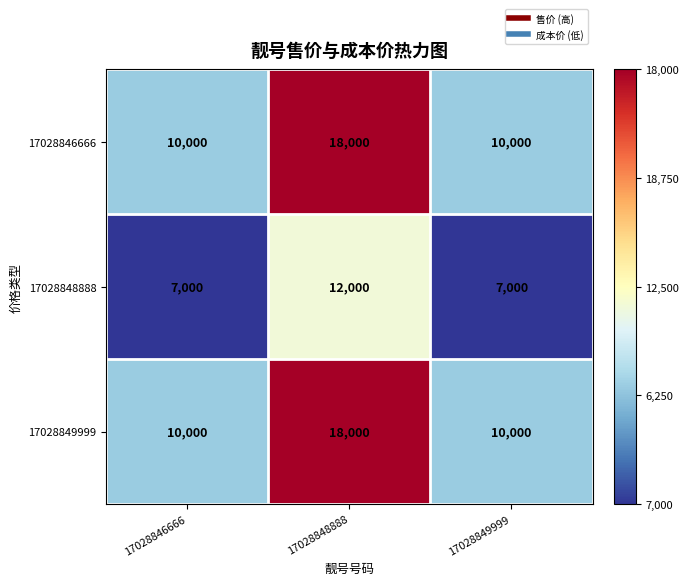

What is the smallest value displayed?

7000